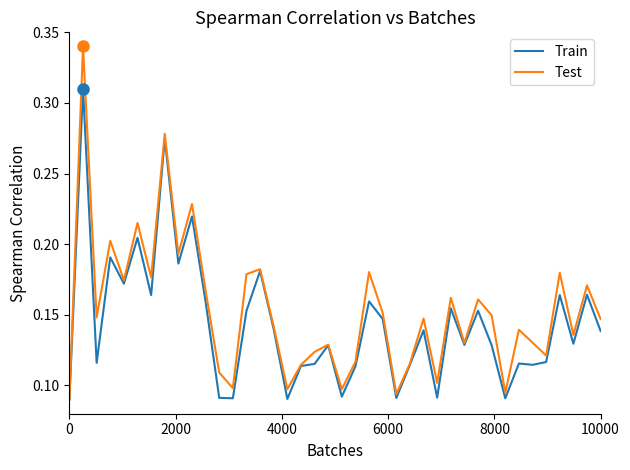

Rank the series by their maximum value, from highest to lowest.

Test, Train